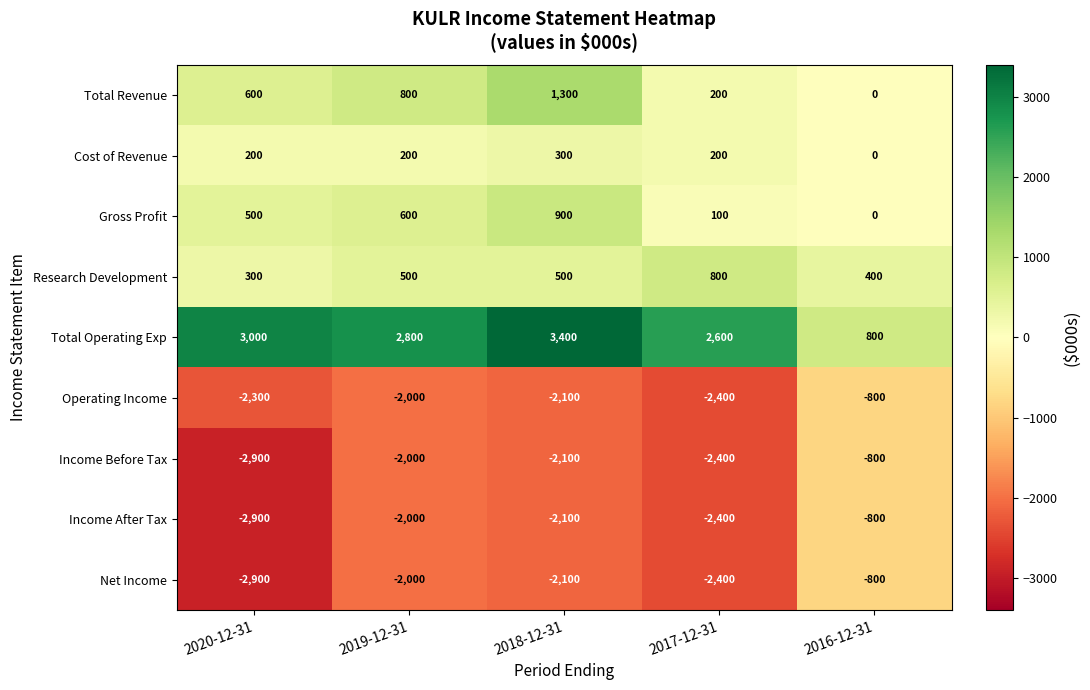

What is the minimum value for Operating Income?

-2400